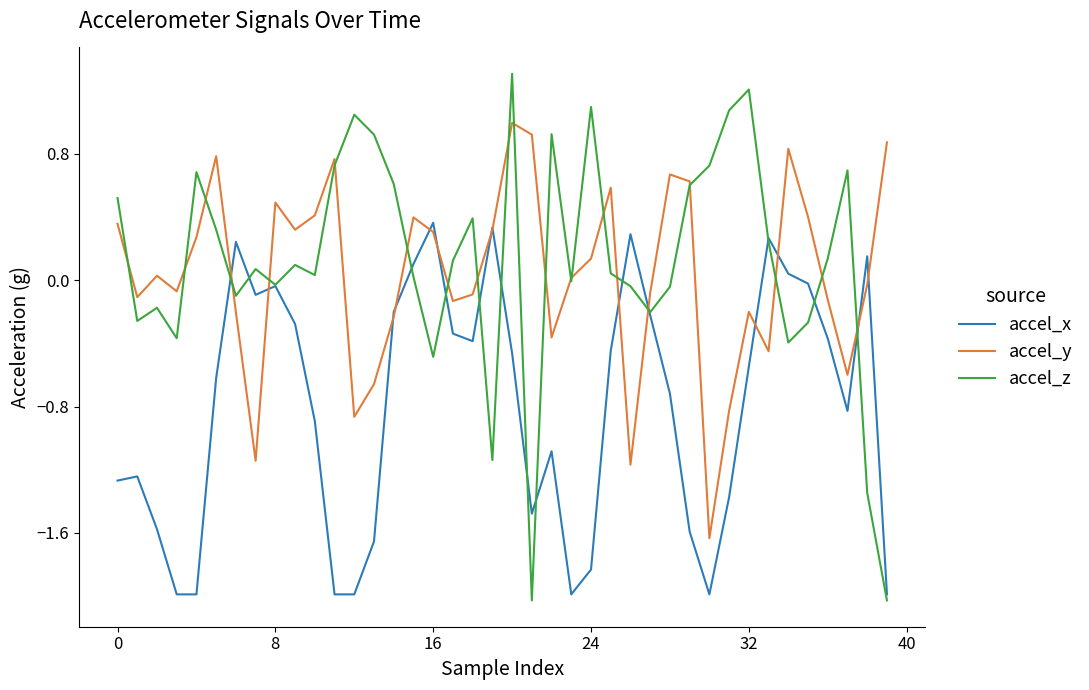

Which series has the widest spread of values?

accel_z